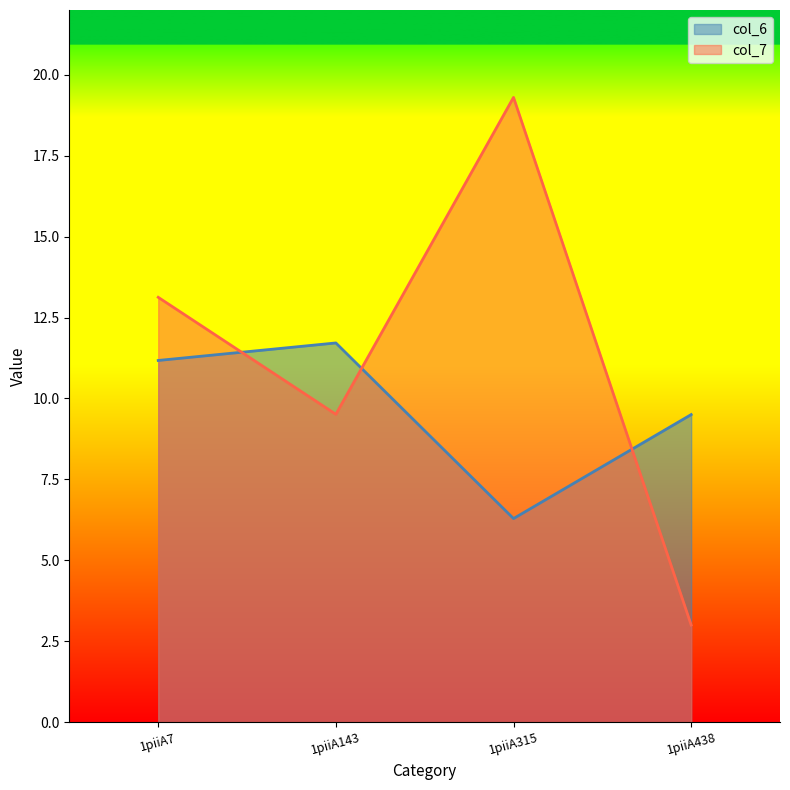

How many intersections are there between col_7 and col_6?

3